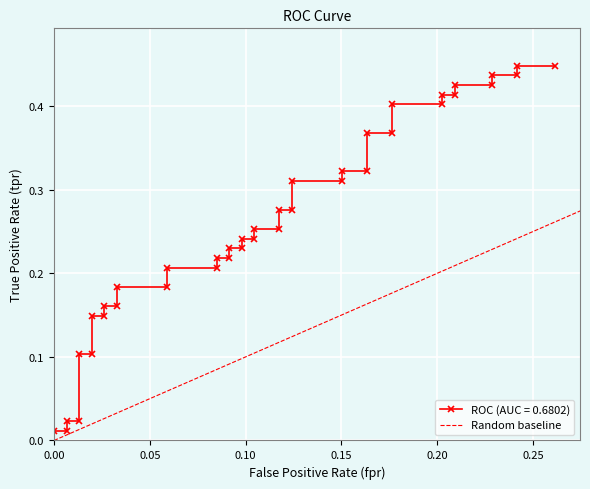

The chart shows a value of 0 at 0.00. True or false?

True